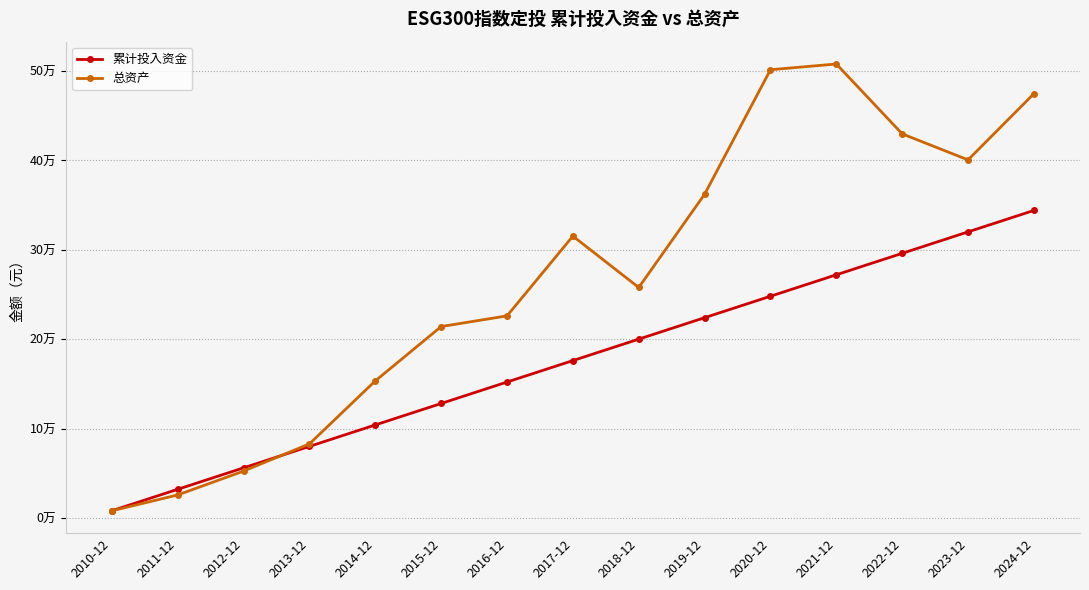

What is the label of the 10th point from the right?

2015-12